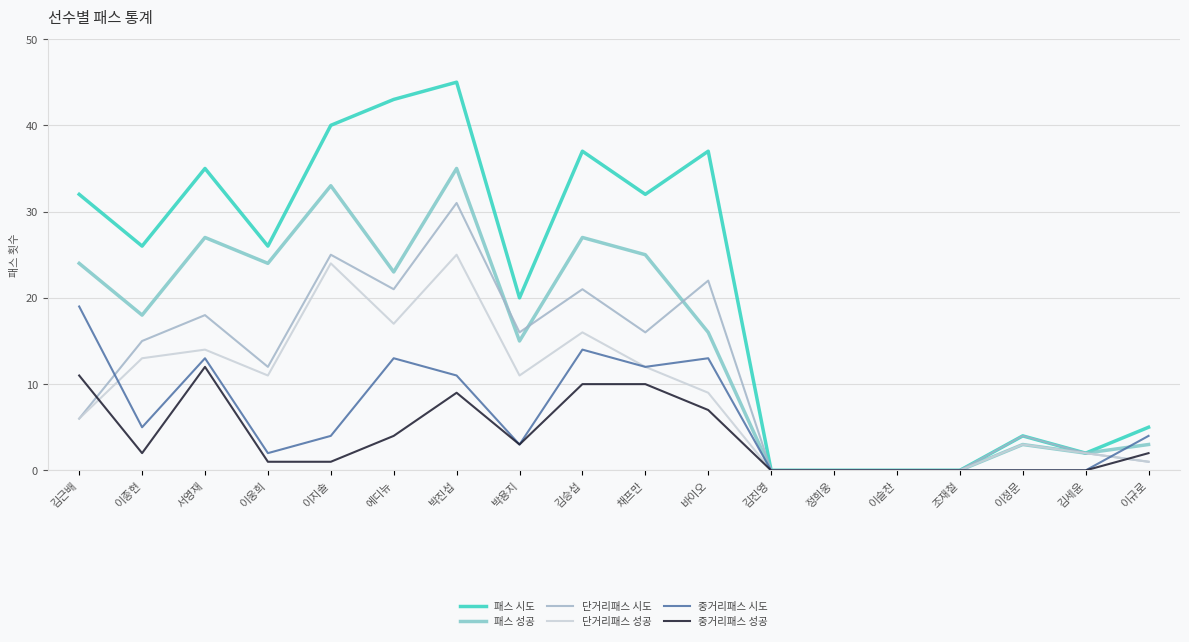

Which series has the widest spread of values?

패스 시도